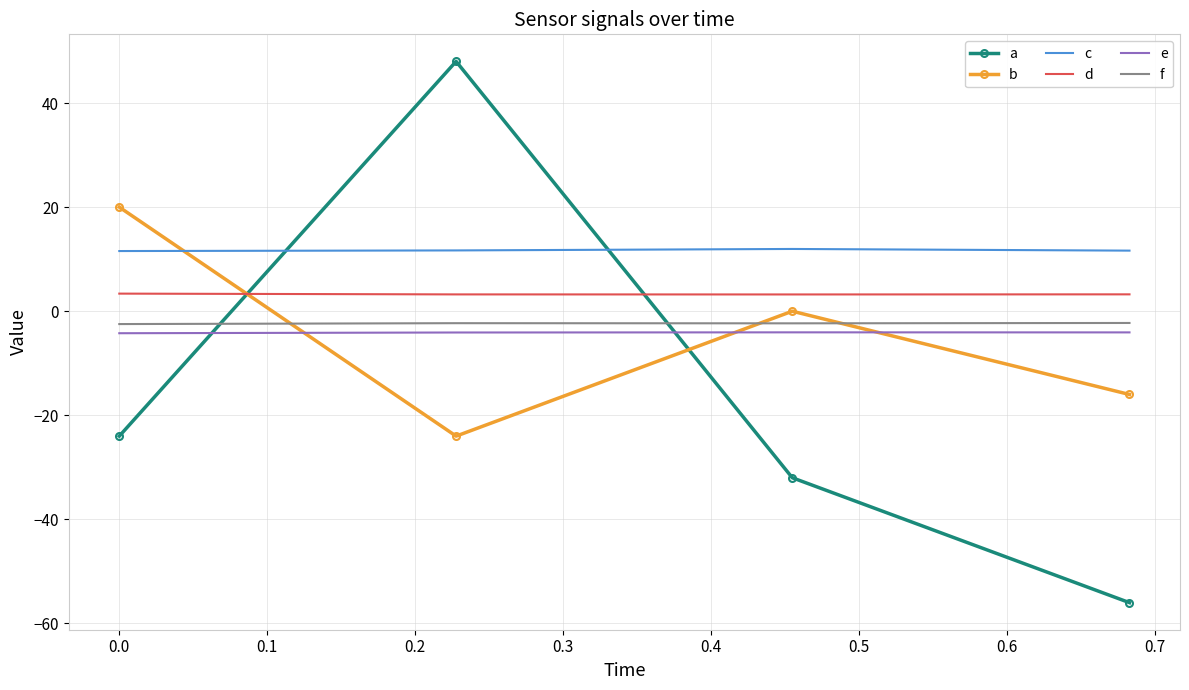

What is the average value of the a series?

-16.0